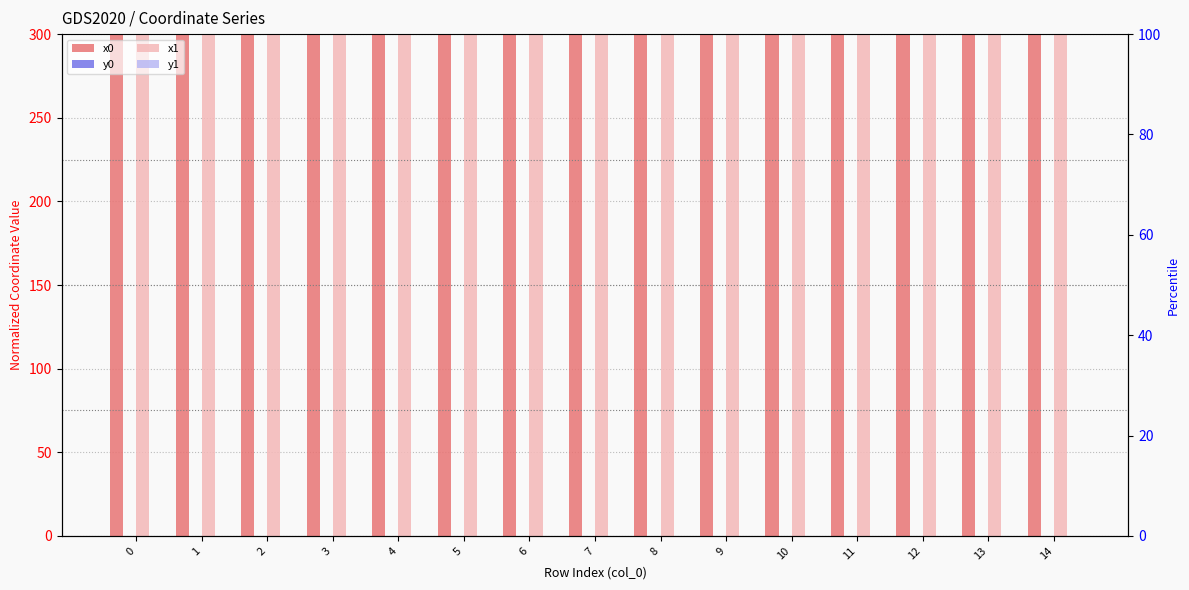

What is the maximum value shown in the chart?

300.0